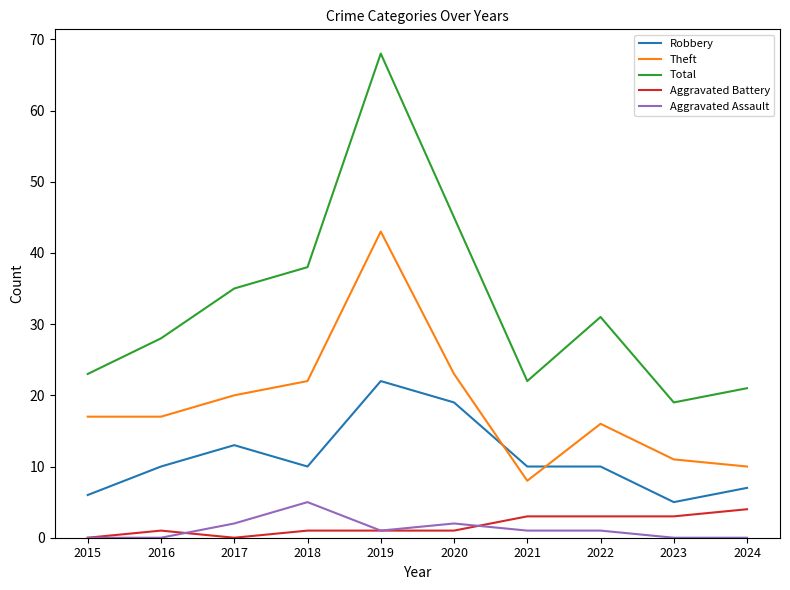

At how many categories does at least one series exceed 7?

10